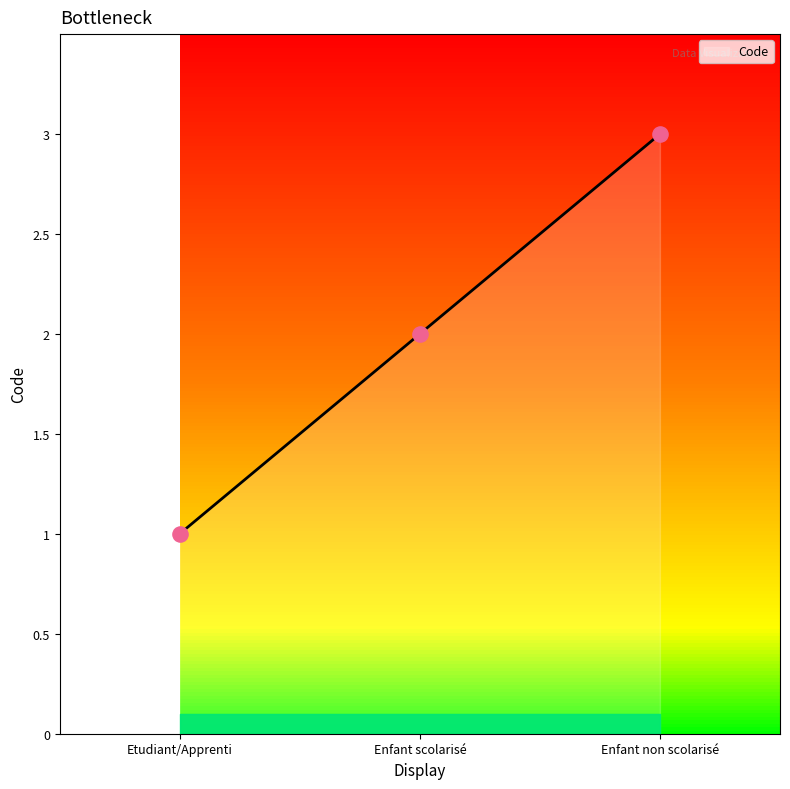

Approximately how many times larger is the value at Enfant non scolarisé compared to Enfant scolarisé?

1.5